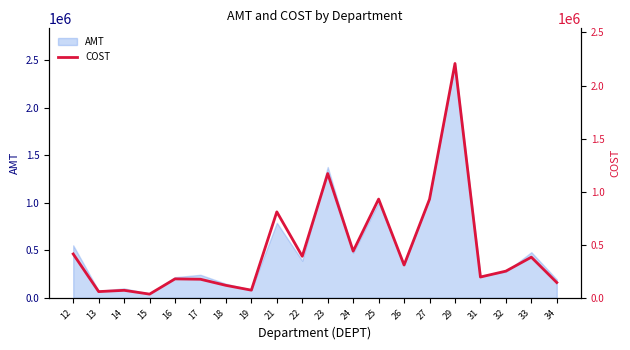

Reading left to right, transcribe all the data shown in this chart.

12=413200.1	13=58721.7	14=70872.8	15=35036.5	16=178600.0	17=175203.1	18=117591.2	19=72327.7	21=810062.5	22=391379.3	23=1171020.6	24=439817.9	25=930530.0	26=309350.6	27=929521.6	29=2207996.9	31=196236.0	32=251707.5	33=383166.6	34=144287.3